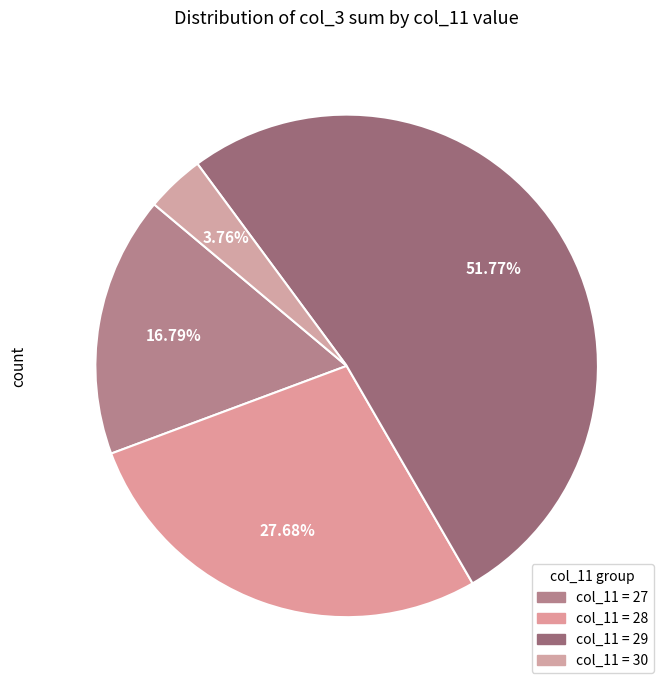

Which category has the biggest portion of the pie?

col_11 = 29